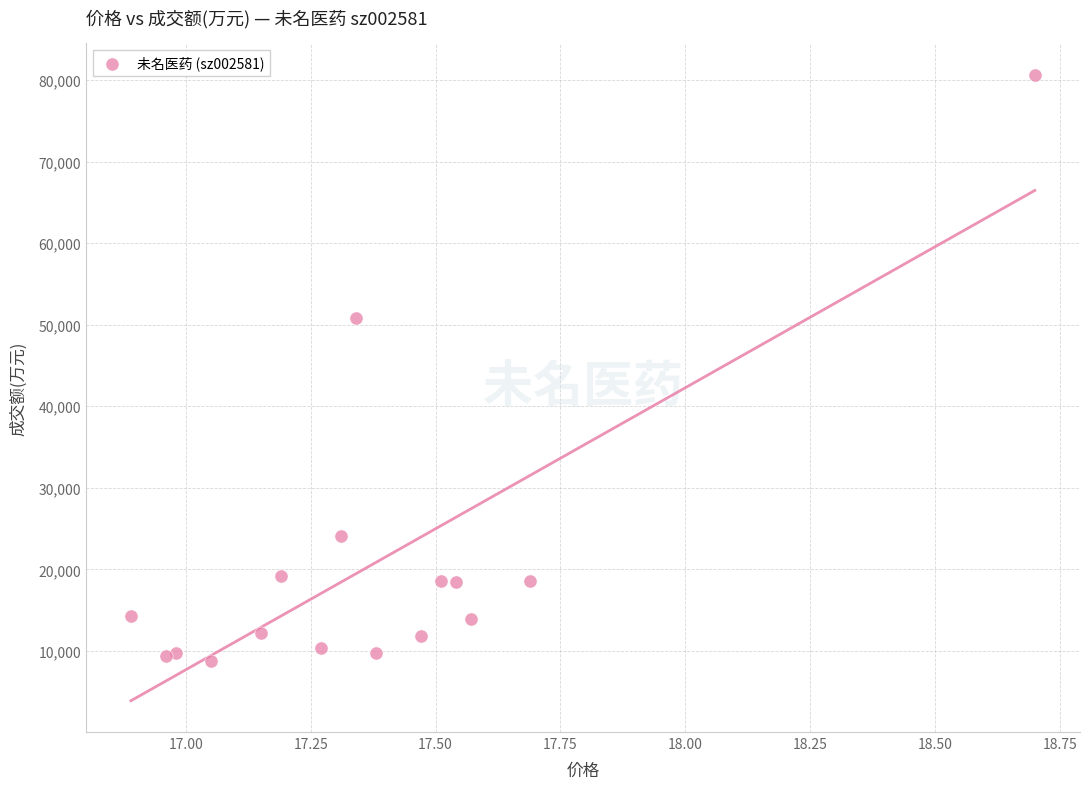

What Y value in the scatter plot is closest to 44699?

50813